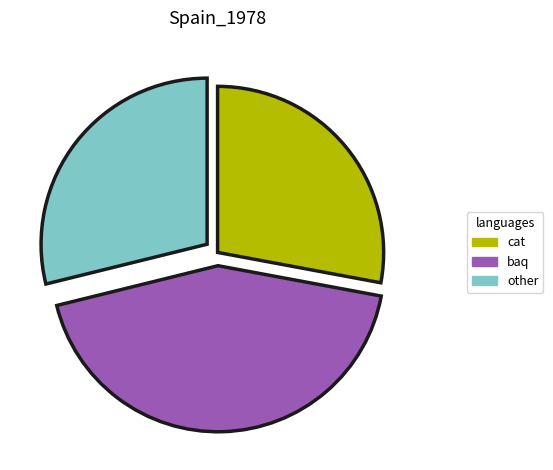

Does any single category account for the majority?

No